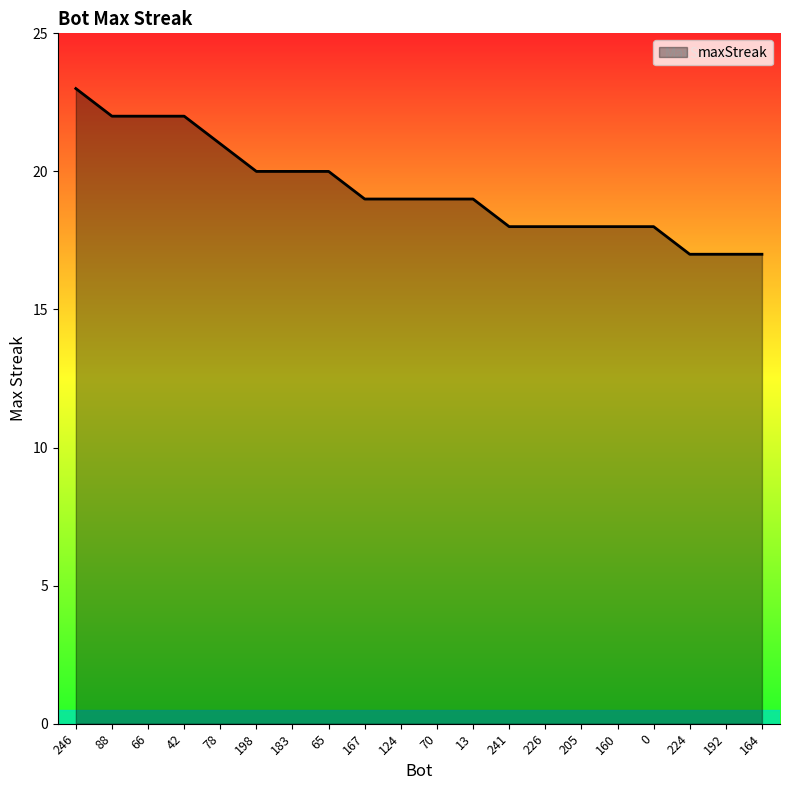

How many lines are shown in the chart?

1